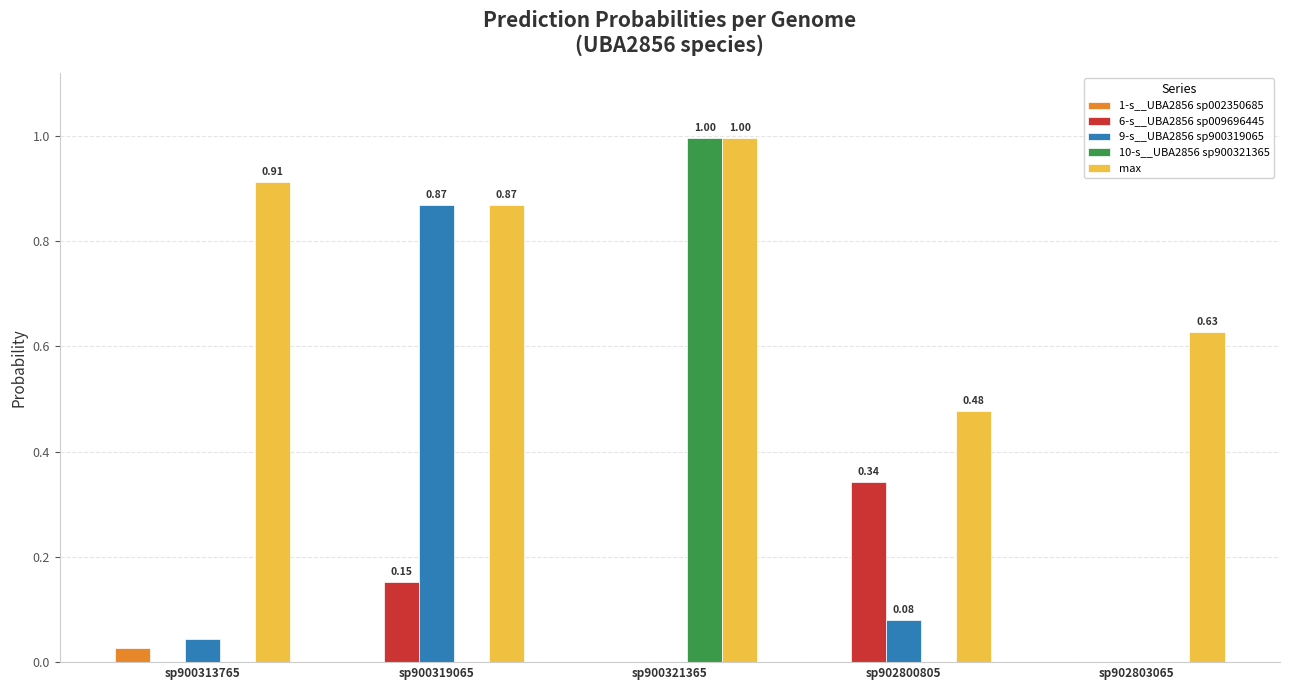

Which series changed the most between sp900313765 and sp902803065?

max